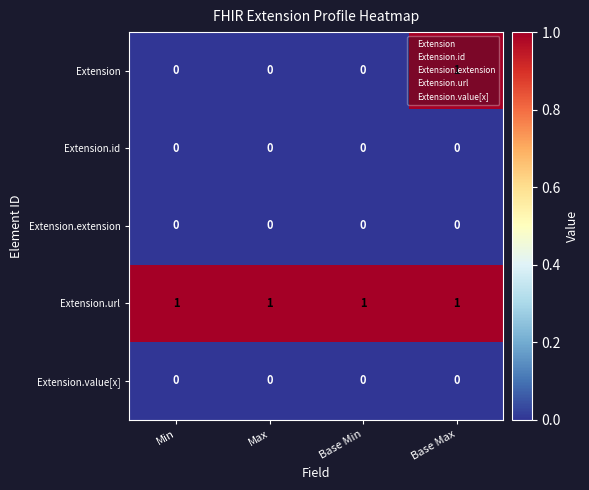

Between Max and Base Max, which series saw the biggest shift?

Extension